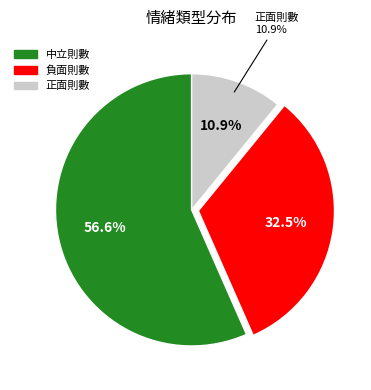

To the nearest percent, what is the difference between the 中立則數 and 正面則數 slice percentages?

46%